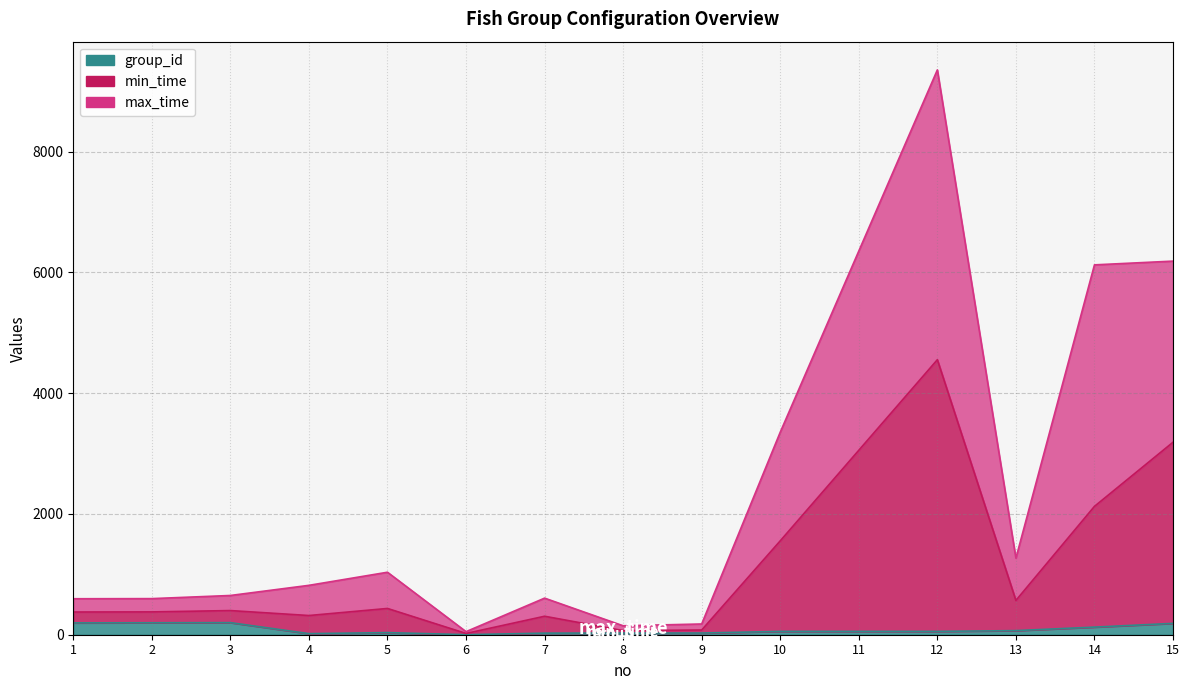

True or false: group_id and max_time cross at least once.

False